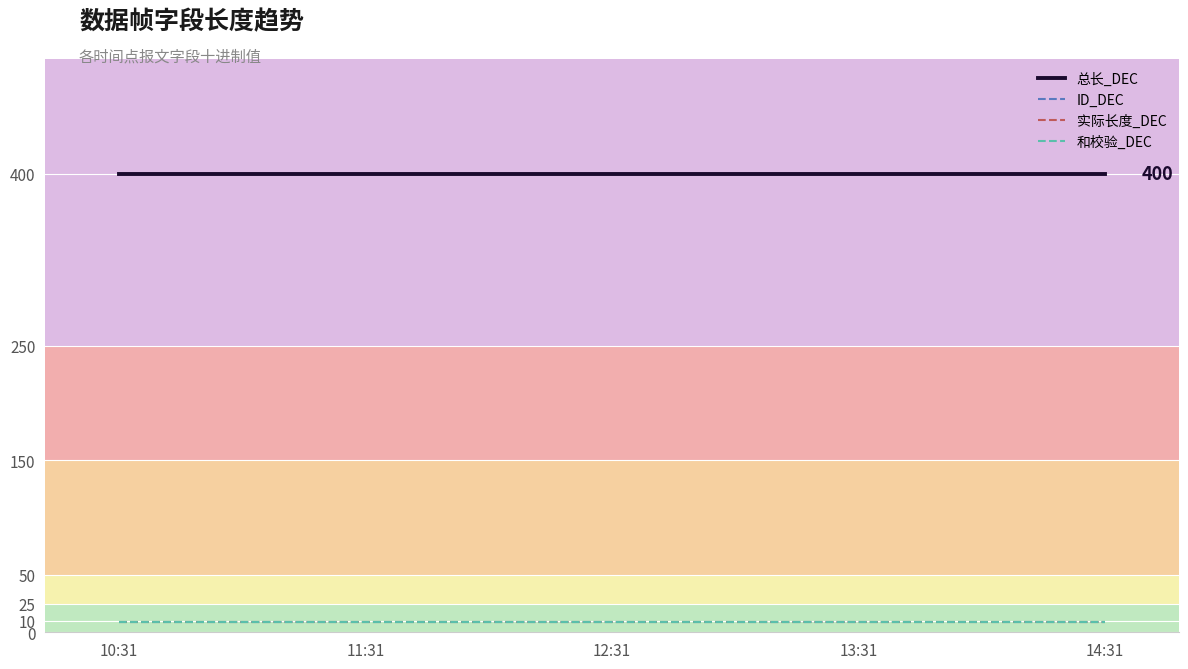

What position from the right is 11:31?

4